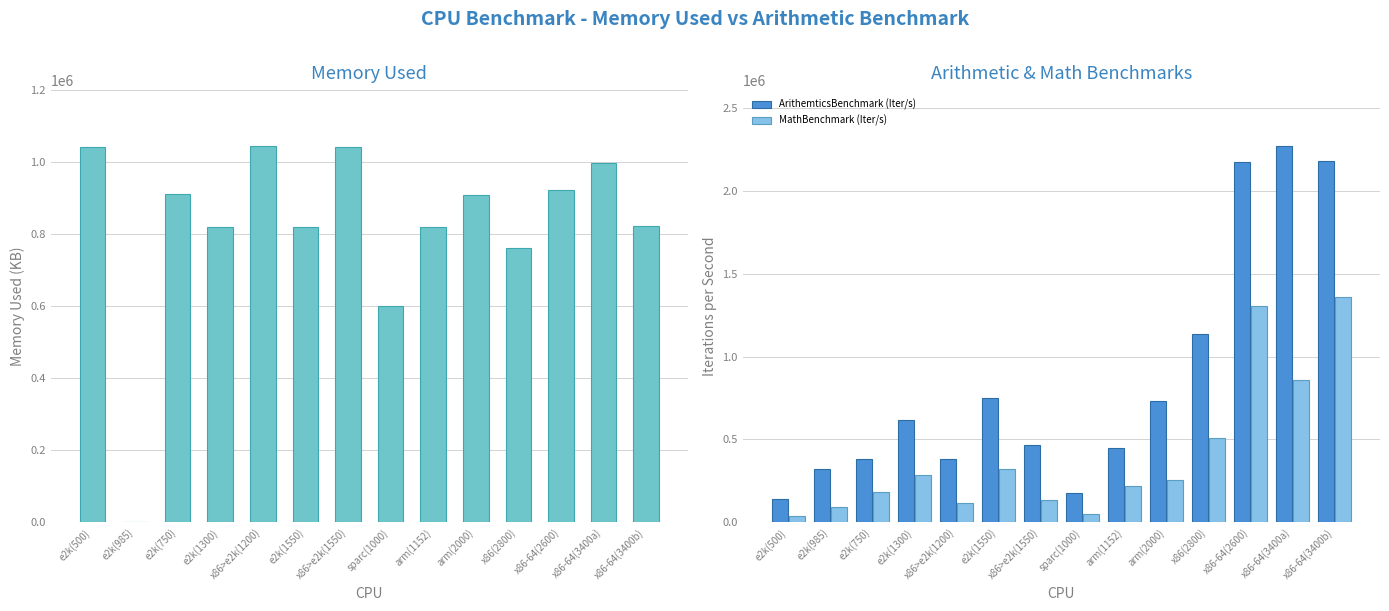

Which series has the largest total across all categories?

ArithemticsBenchmark (Iter/s)